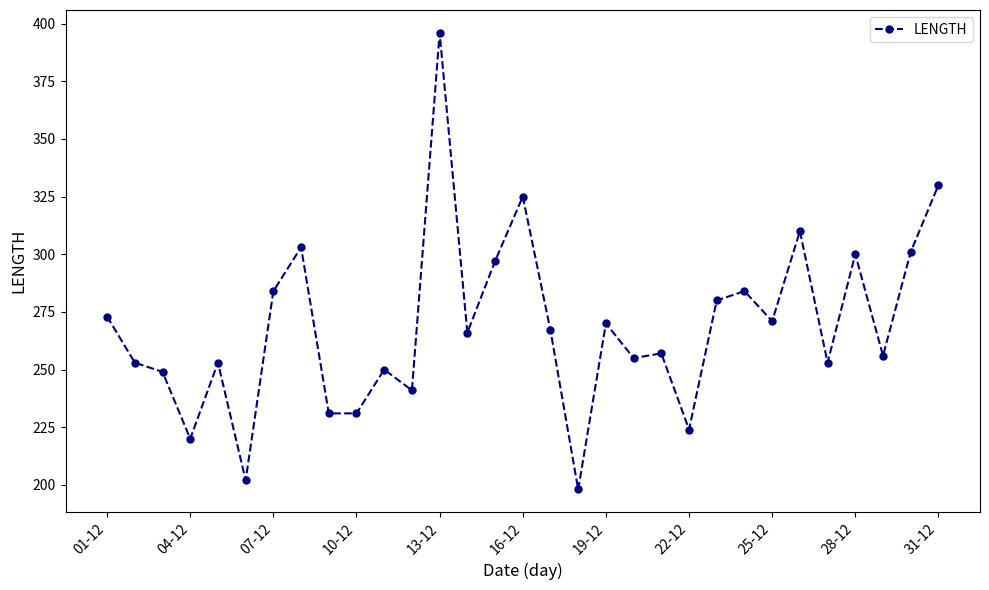

What is the smallest value displayed?

198